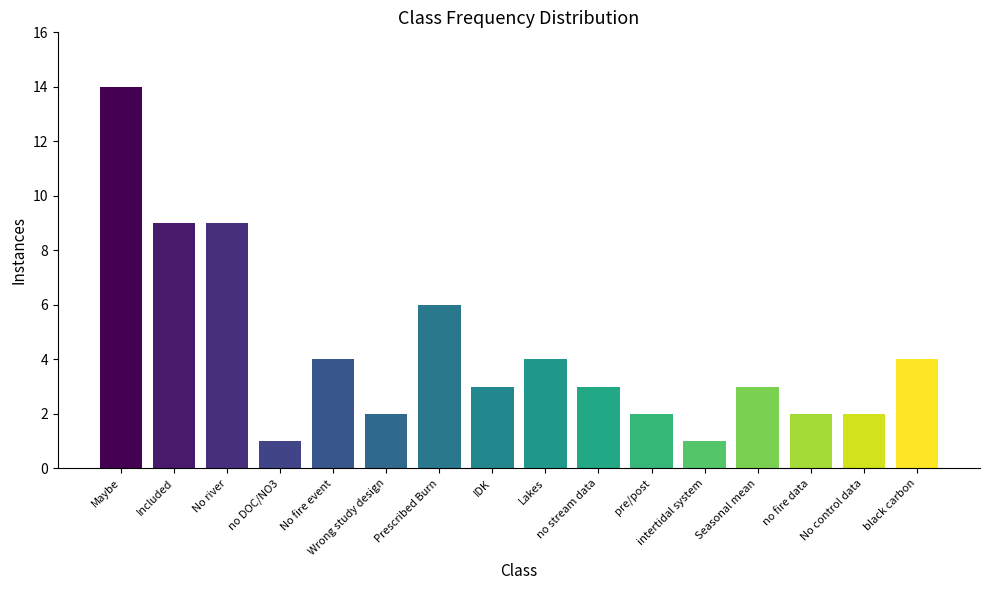

What is the approximate value at Prescribed Burn, to the nearest 5?

5